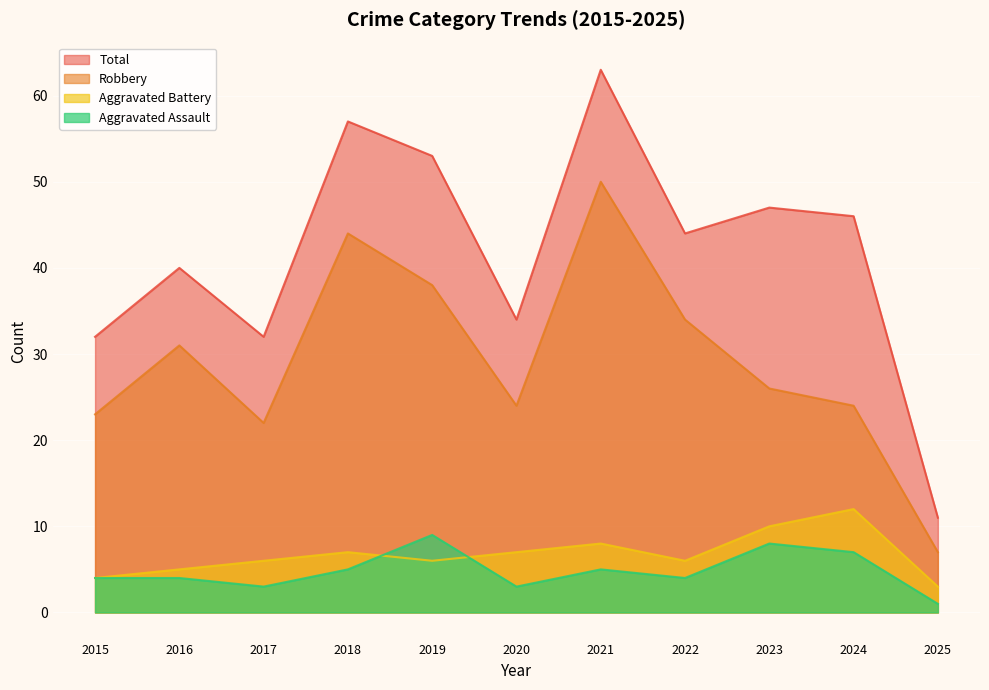

Reading right to left, list all the values displayed in this chart.

Aggravated Assault: 1	7	8	4	5	3	9	5	3	4	4
Aggravated Battery: 3	12	10	6	8	7	6	7	6	5	4
Robbery: 7	24	26	34	50	24	38	44	22	31	23
Total: 11	46	47	44	63	34	53	57	32	40	32